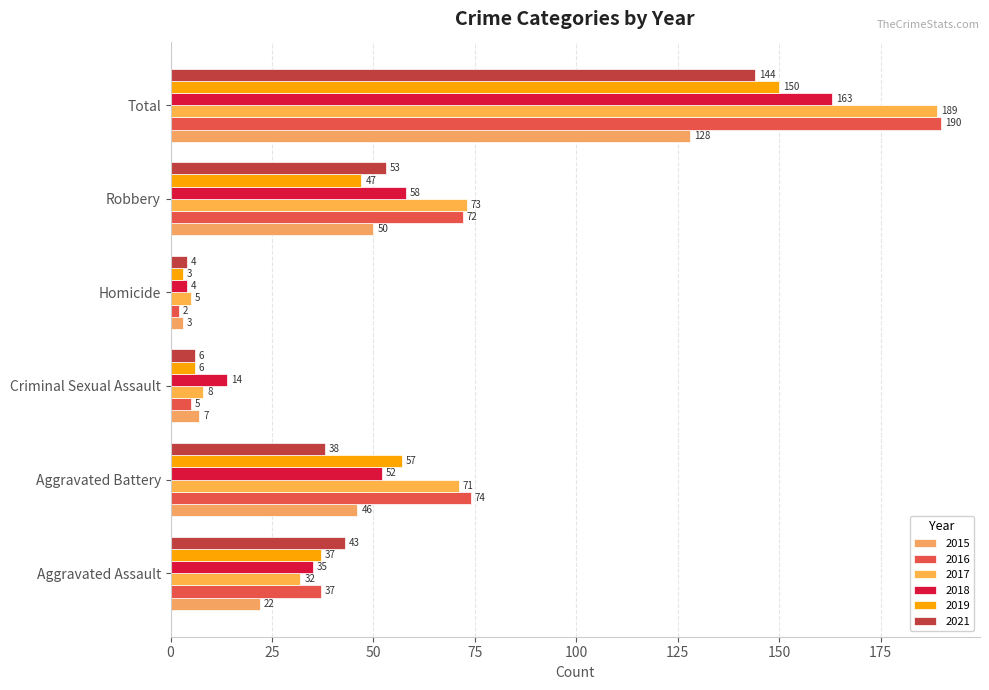

How many values in the 2018 series are below 52?

3